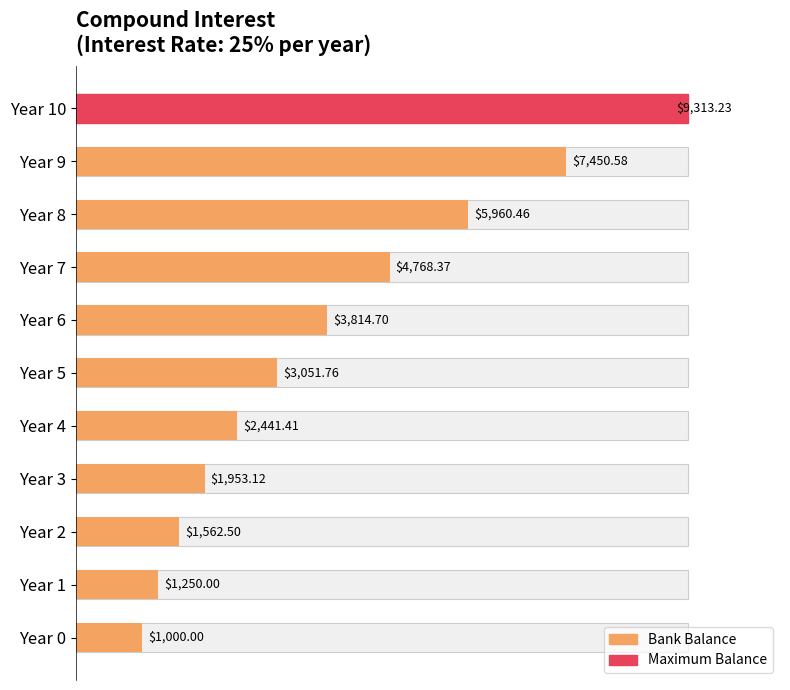

How many categories are shown in the chart?

11